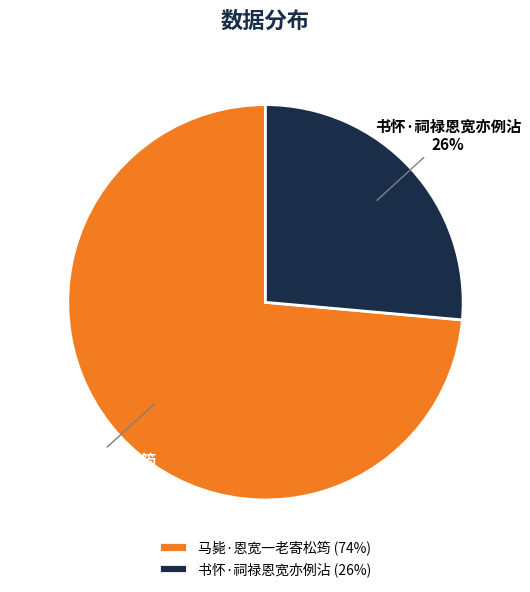

Is it true that 书怀·祠禄恩宽亦例沾 is 26% of the pie?

True